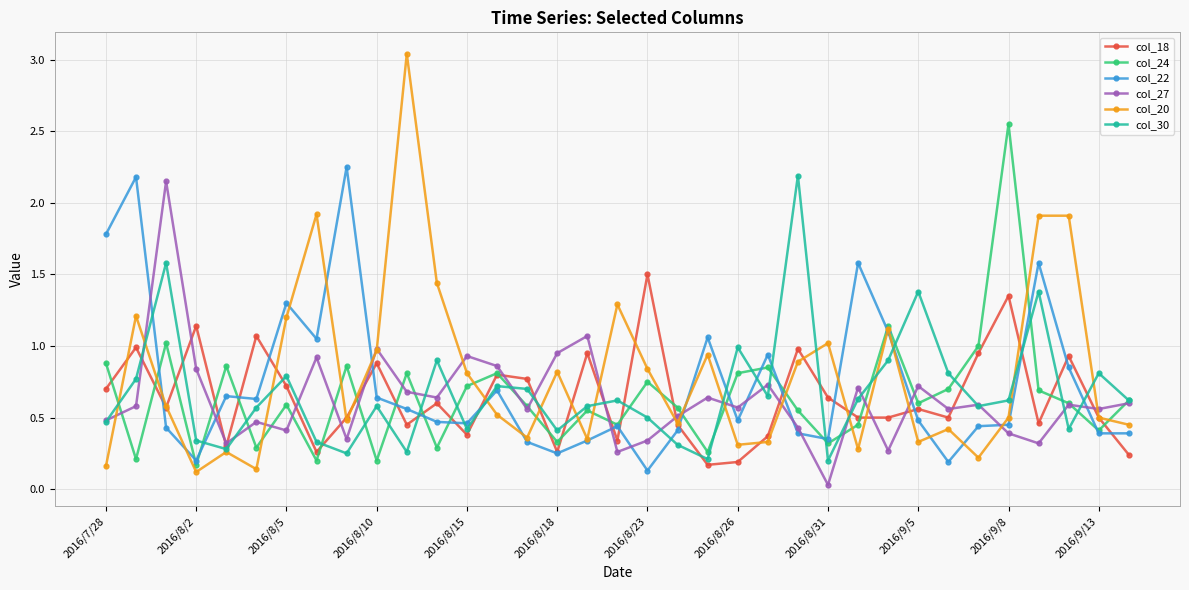

True or false: col_30 has more than 0 interior local peaks.

True